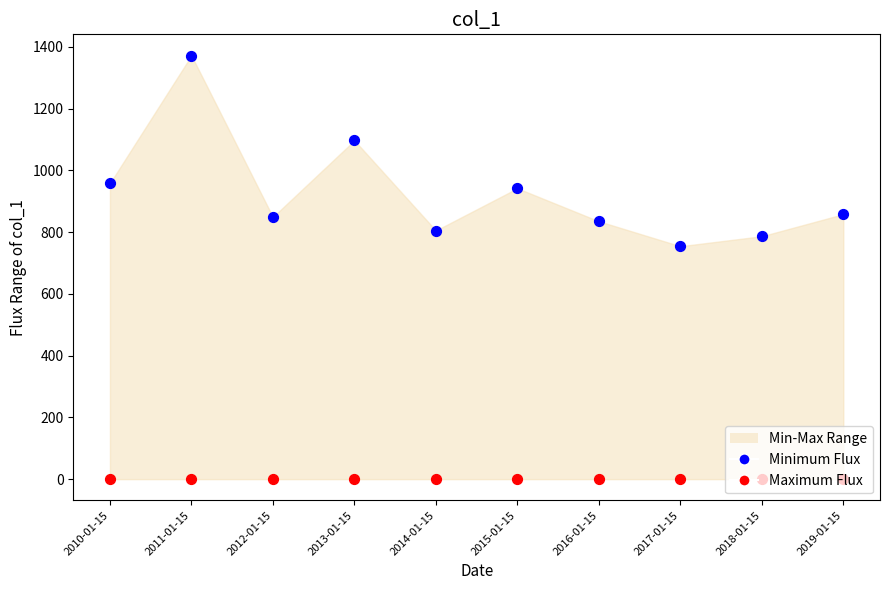

What is the total value across all series at 2016-01-15?

835.2